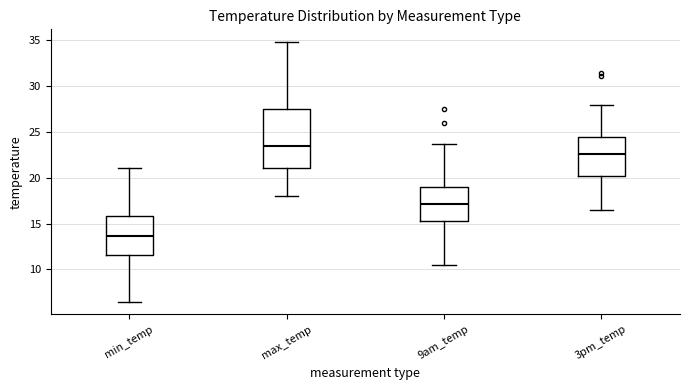

Comparing the boxes themselves (not the whiskers), which one is the tallest?

max_temp